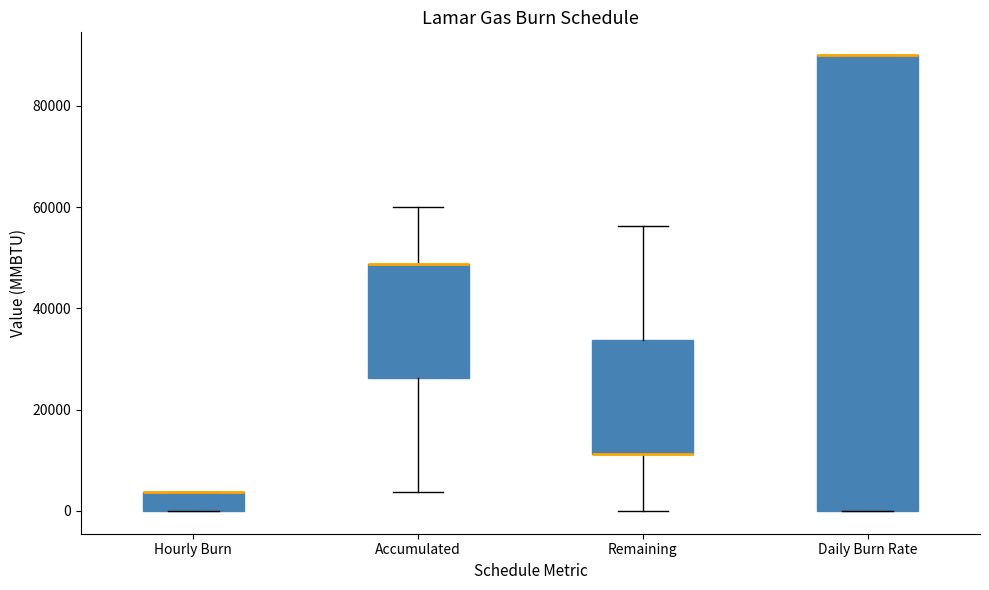

Which box is the tallest, from its lower edge to its upper edge?

Daily Burn Rate